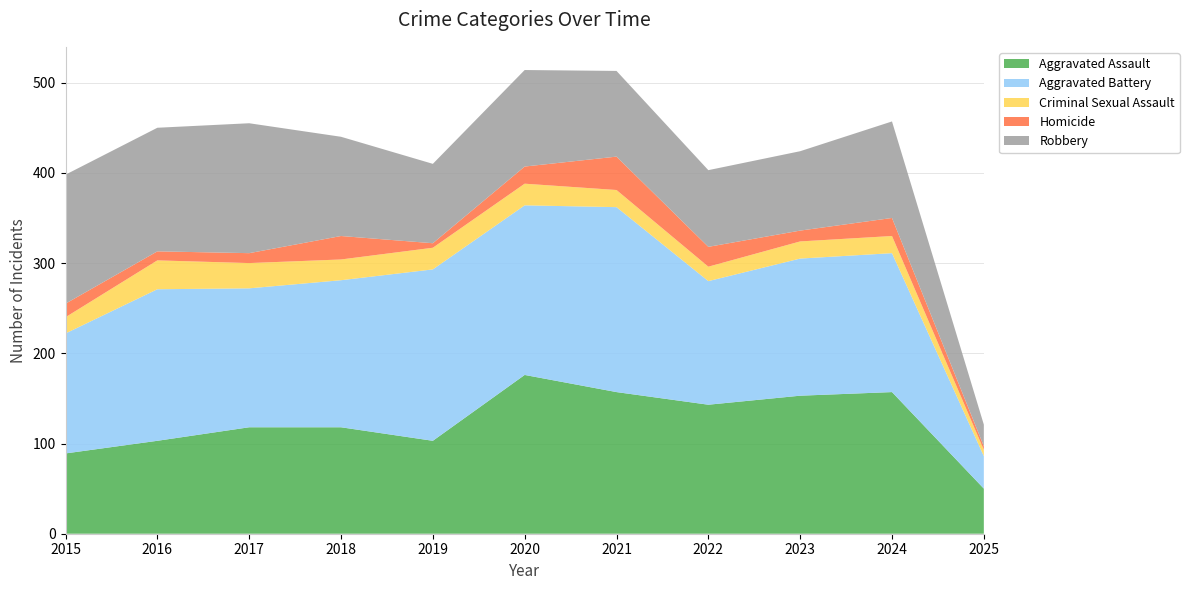

Reading left to right, what are all the values shown in this chart?

Aggravated Assault: 2015=89	2016=103	2017=118	2018=118	2019=103	2020=176	2021=157	2022=143	2023=153	2024=157	2025=50
Aggravated Battery: 2015=133	2016=168	2017=154	2018=163	2019=190	2020=188	2021=205	2022=137	2023=152	2024=154	2025=36
Criminal Sexual Assault: 2015=18	2016=32	2017=28	2018=23	2019=24	2020=24	2021=19	2022=16	2023=19	2024=19	2025=7
Homicide: 2015=15	2016=10	2017=11	2018=26	2019=5	2020=19	2021=37	2022=22	2023=12	2024=20	2025=4
Robbery: 2015=143	2016=137	2017=144	2018=110	2019=88	2020=107	2021=95	2022=85	2023=88	2024=107	2025=24